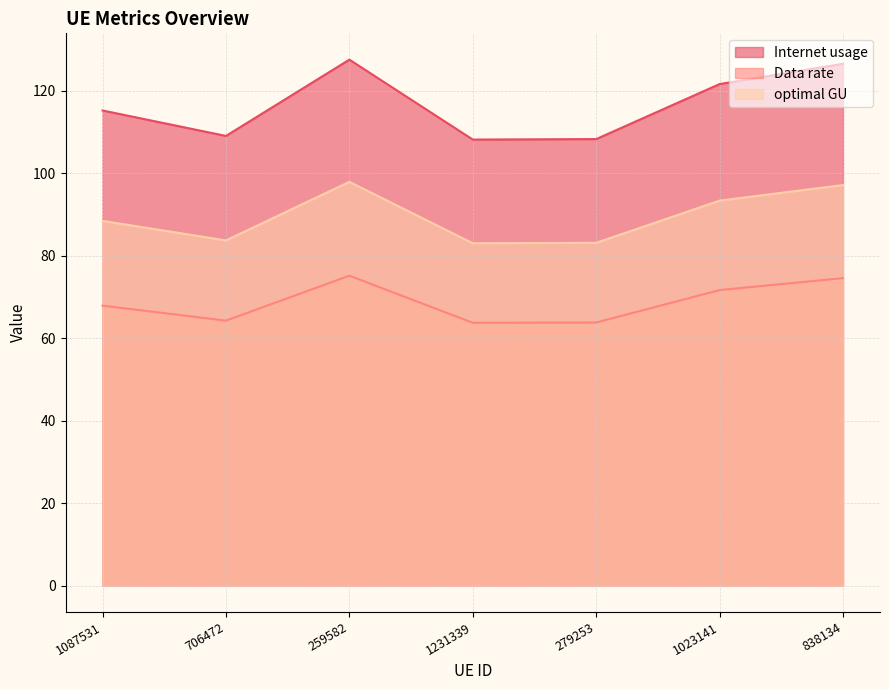

What is the highest value of the optimal GU series?

98.0